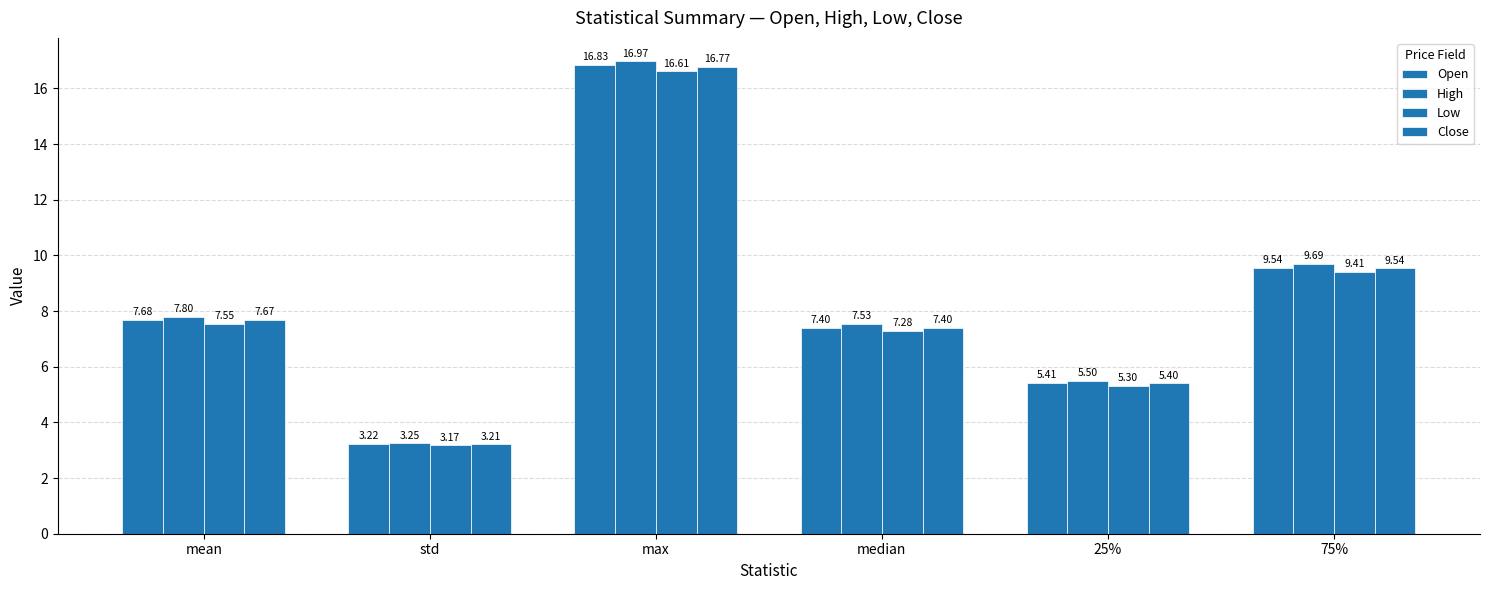

Rank the series at max from highest to lowest value.

High, Open, Close, Low